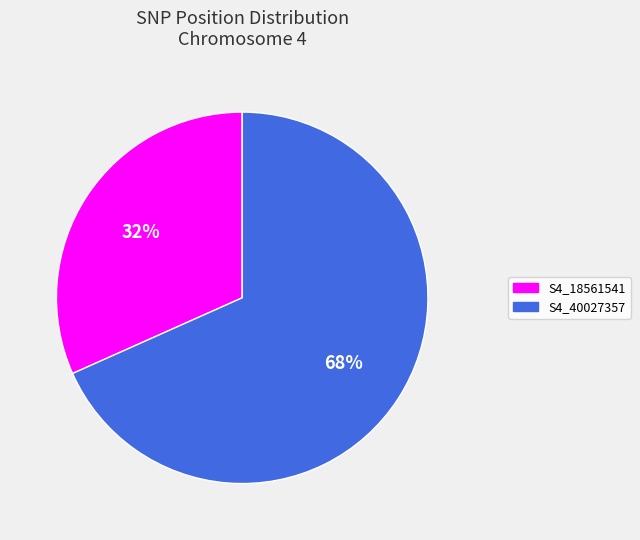

Do S4_18561541 and S4_40027357 together represent more than half of the pie?

Yes